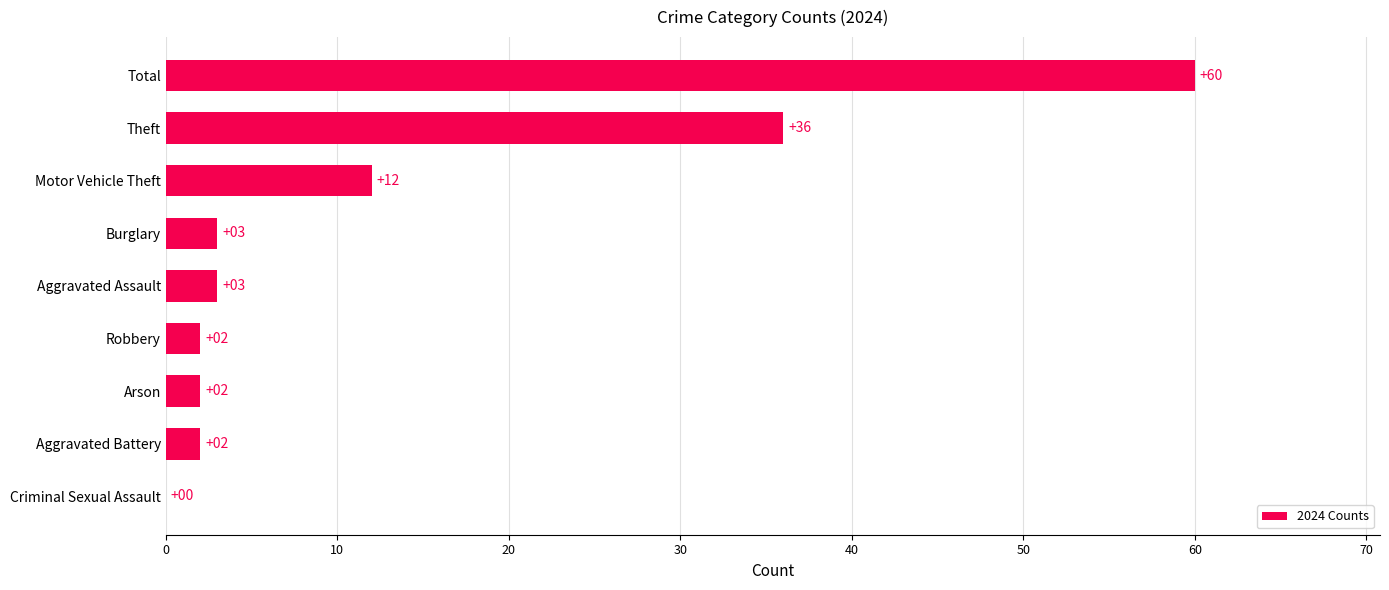

What is the change in value from Arson to Burglary?

+1